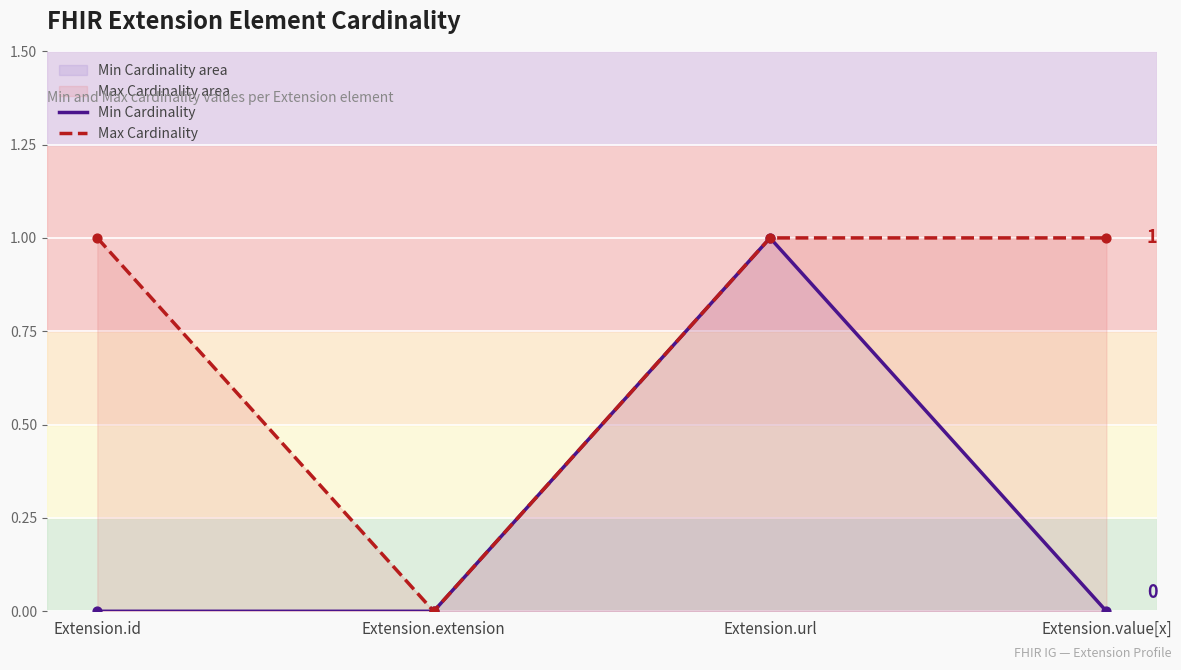

Which series has the largest Y range (max minus min)?

Min Cardinality